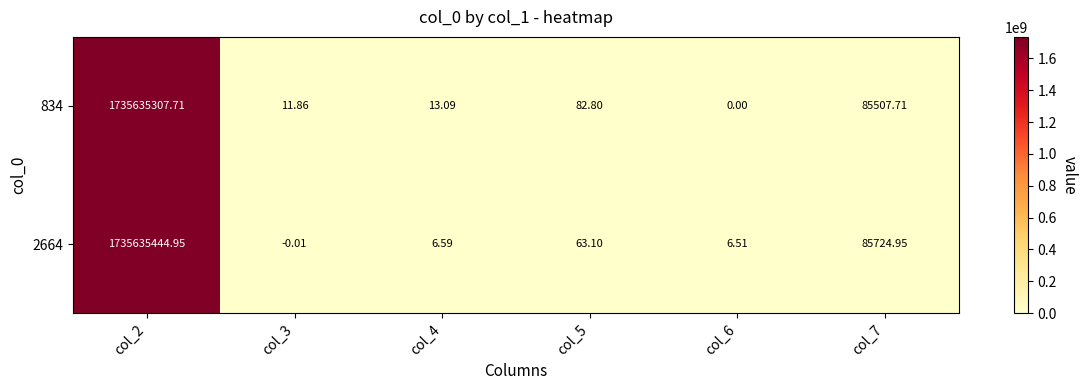

What is the greatest value displayed?

1735635445.0